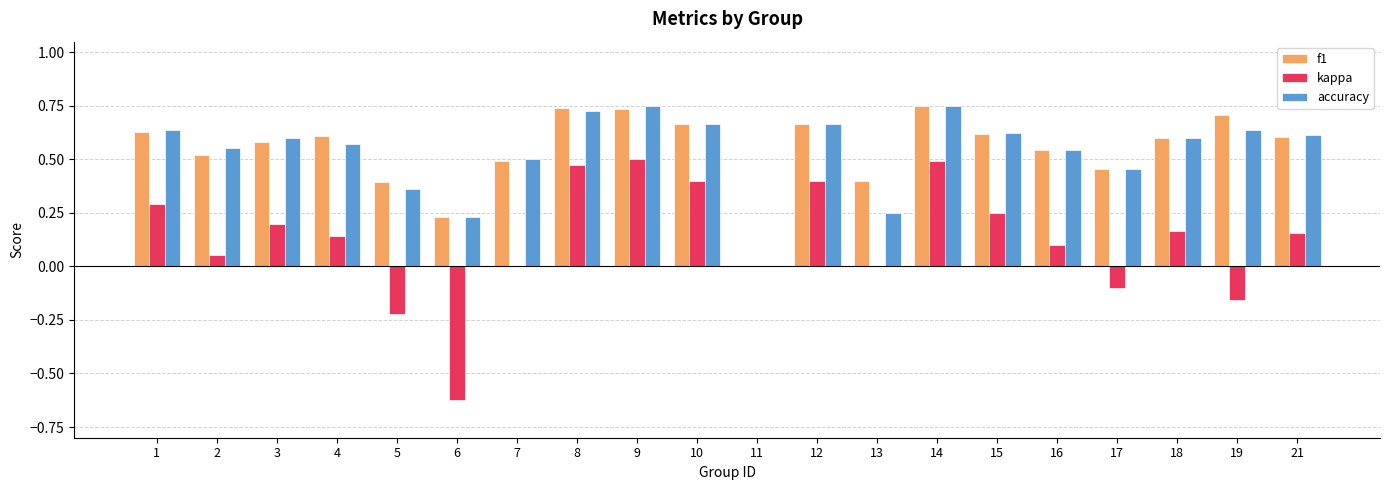

Count the number of data series in this chart.

3